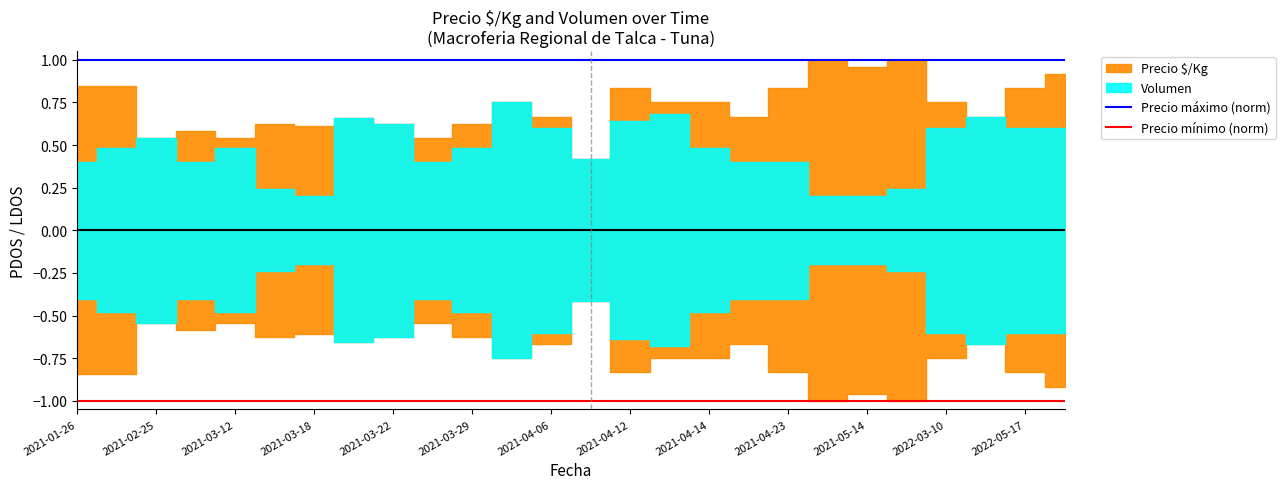

Which category has the lowest value across all series?

2021-01-26